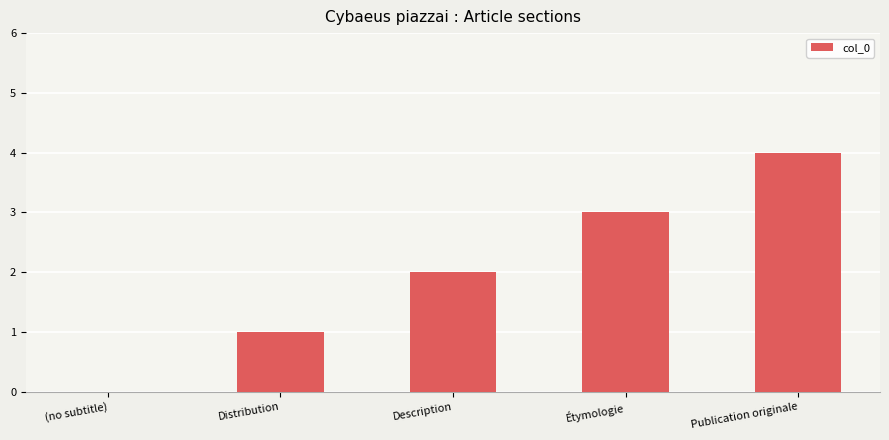

Reading right to left, what are all the values shown in this chart?

Publication originale=4	Étymologie=3	Description=2	Distribution=1	(no subtitle)=0